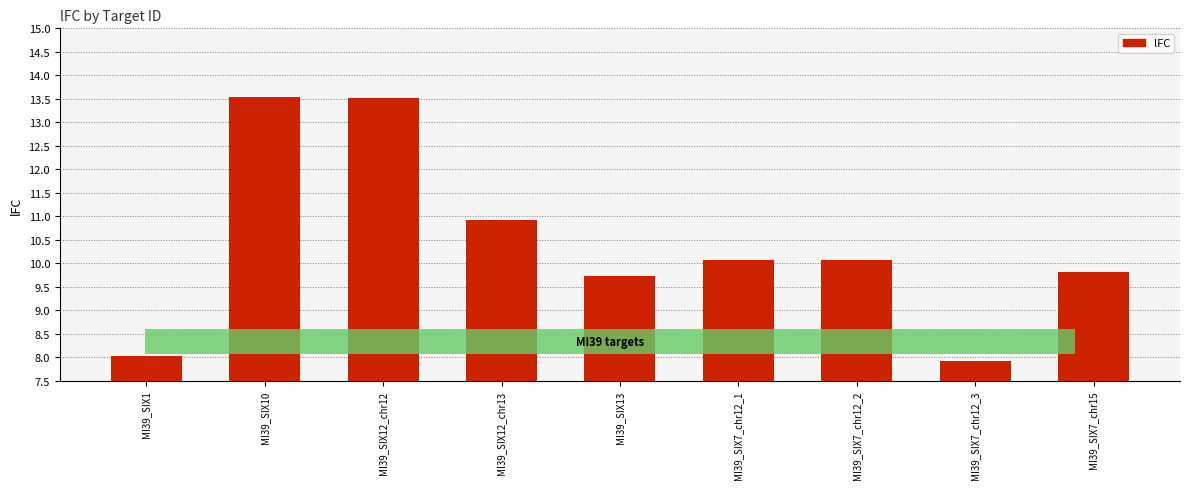

At which category does the chart reach its peak across all series?

MI39_SIX10